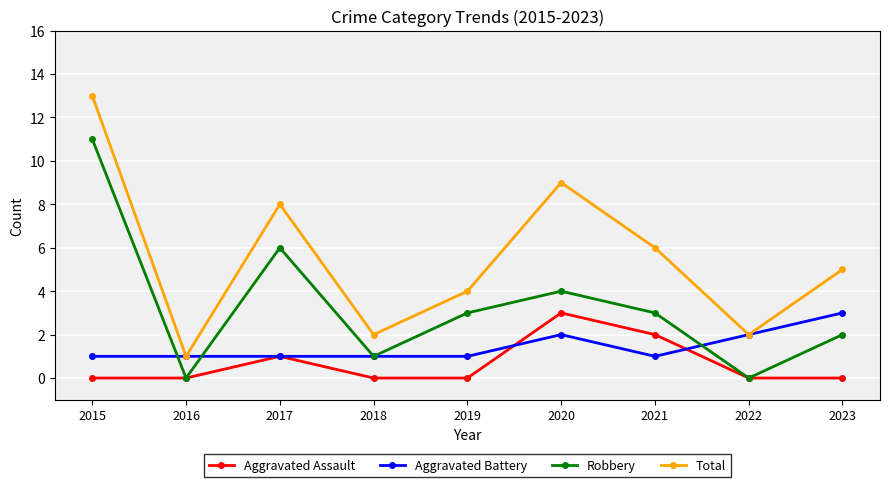

True or false: Aggravated Assault has more than 1 interior local peaks.

True